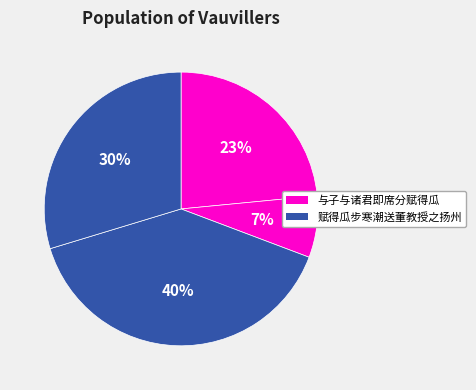

How many segments does this pie chart have?

4